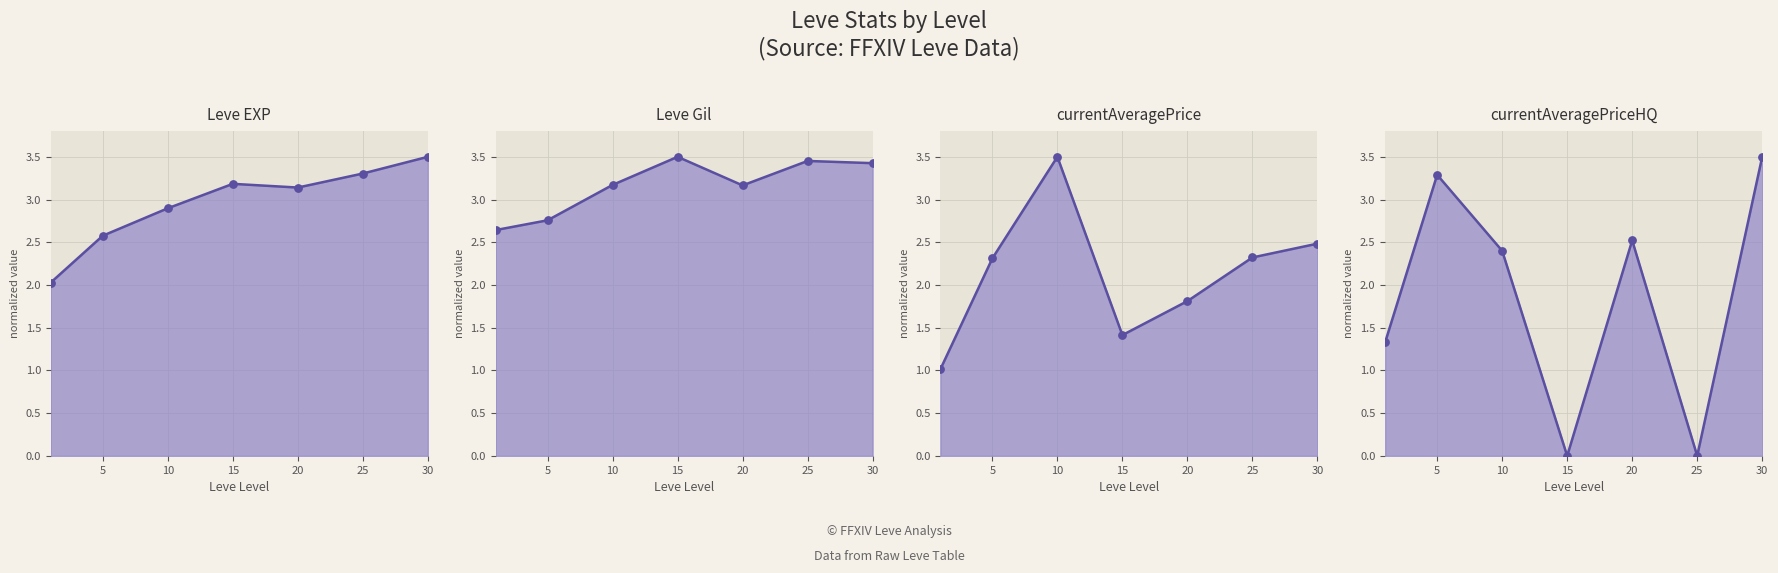

At which category is the sum across all series the highest?

30